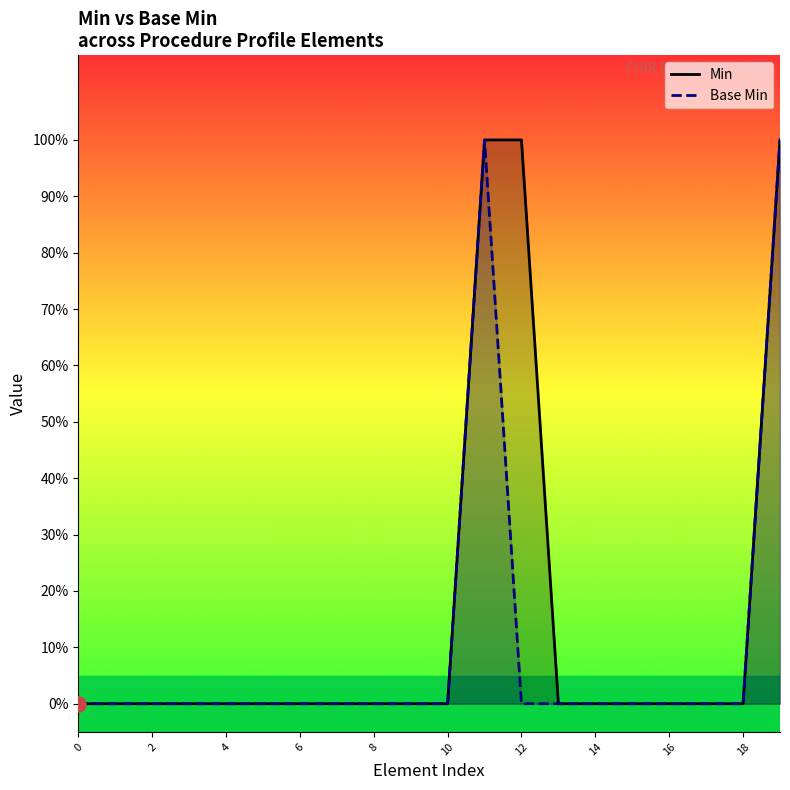

At which category is the sum across all series the highest?

11